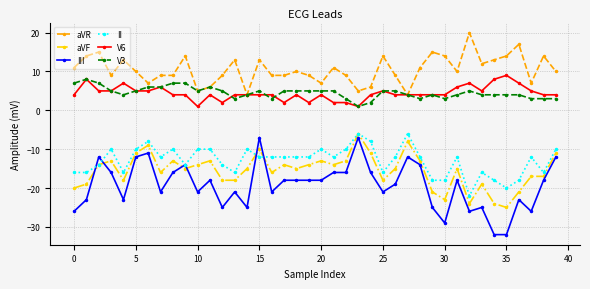

True or false: aVF and V3 cross at least once.

False